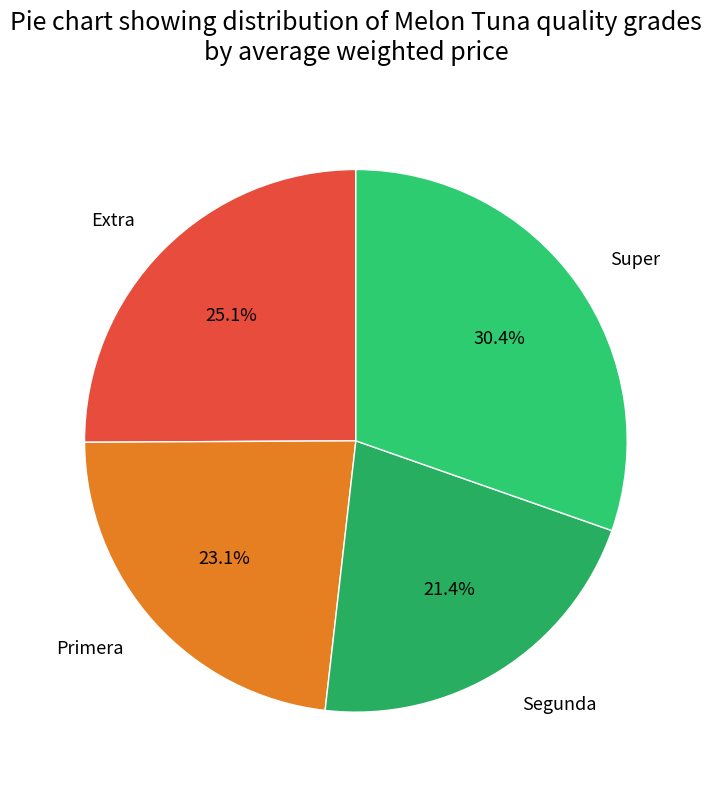

Do Segunda and Extra together represent more than half of the pie?

No